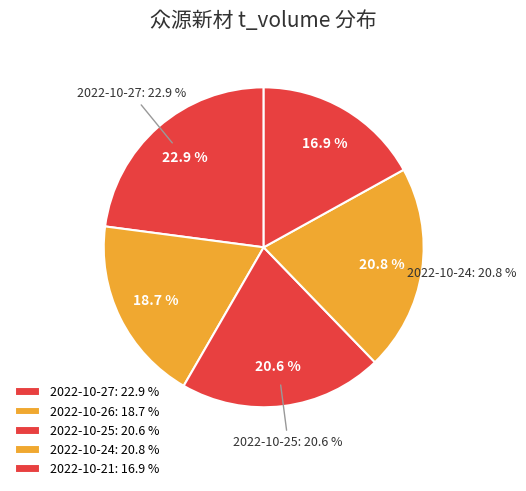

To the nearest percent, what percentage of the pie is 34717?

21%